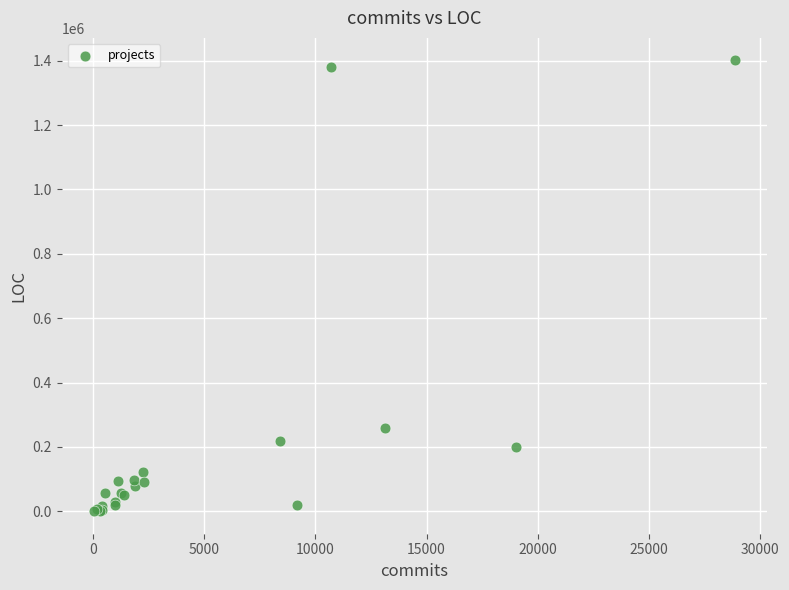

What Y value in the scatter plot is closest to 700657?

259046